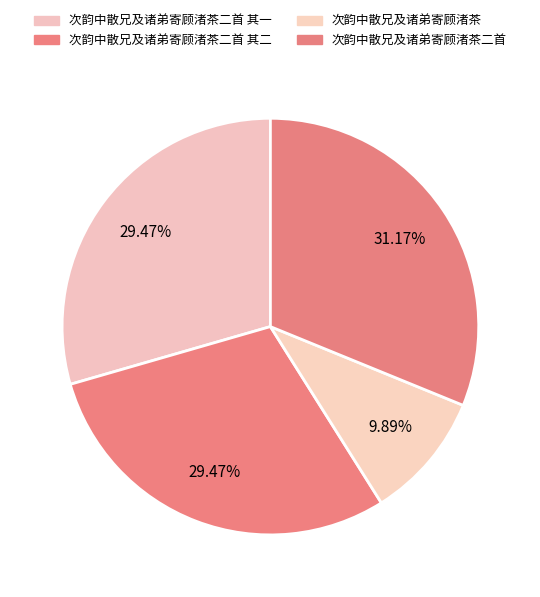

How many segments does this pie chart have?

4